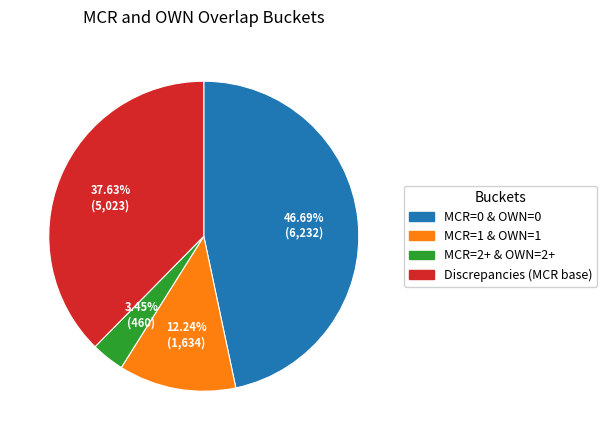

To the nearest percent, what is the combined percentage of Discrepancies (MCR base) and MCR=2+ & OWN=2+?

41%